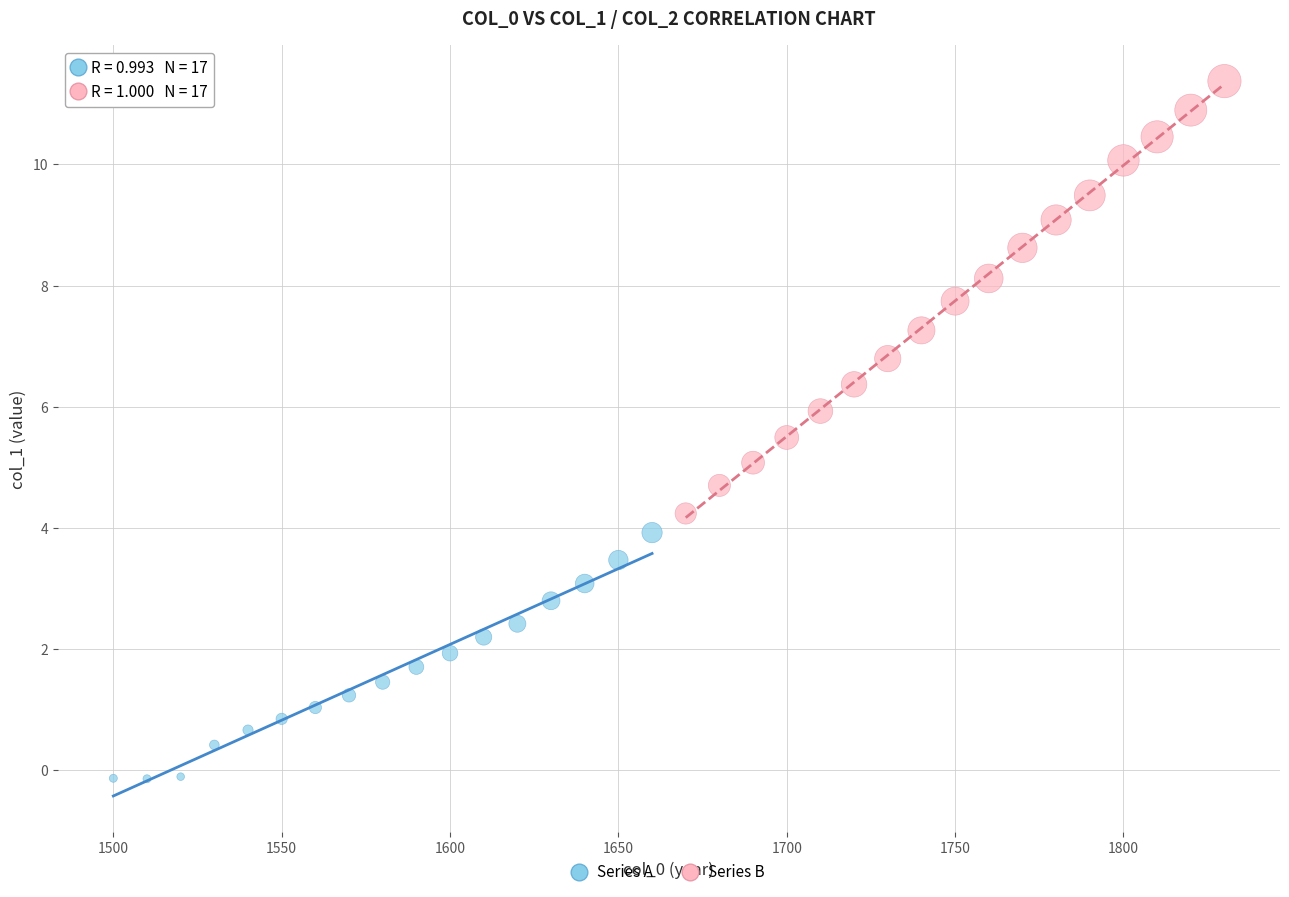

Which series contains the highest Y value?

Series B